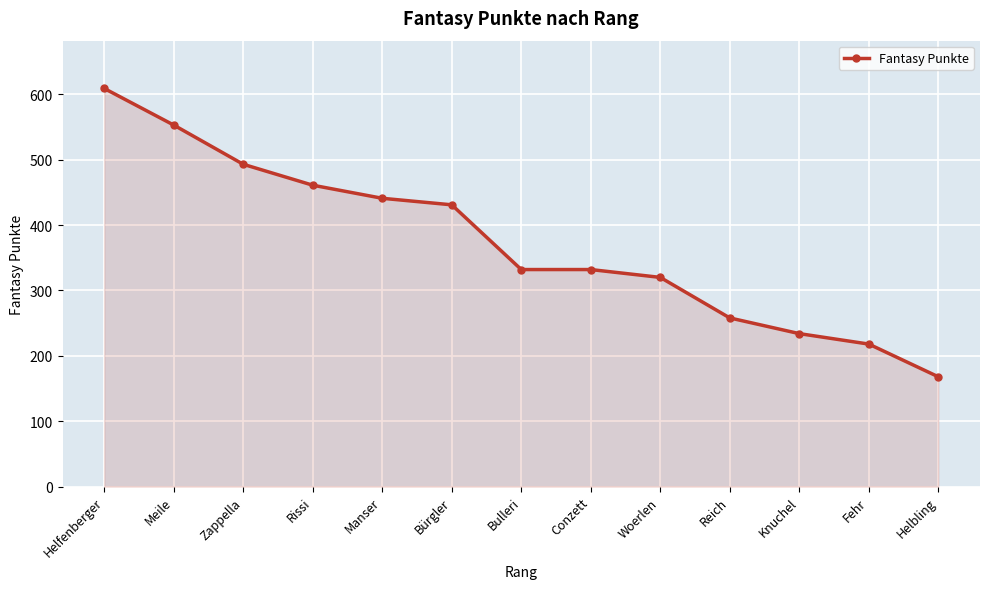

What is the sum of the values at Conzett and Helbling?

500